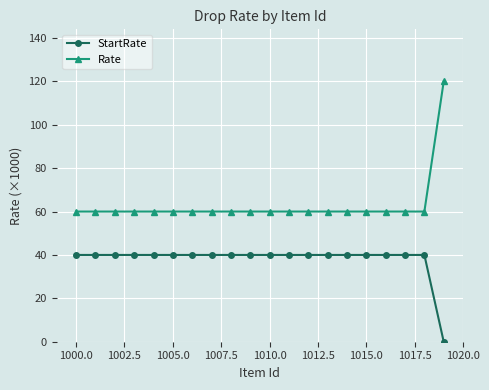

True or false: Rate and StartRate cross at least once.

False